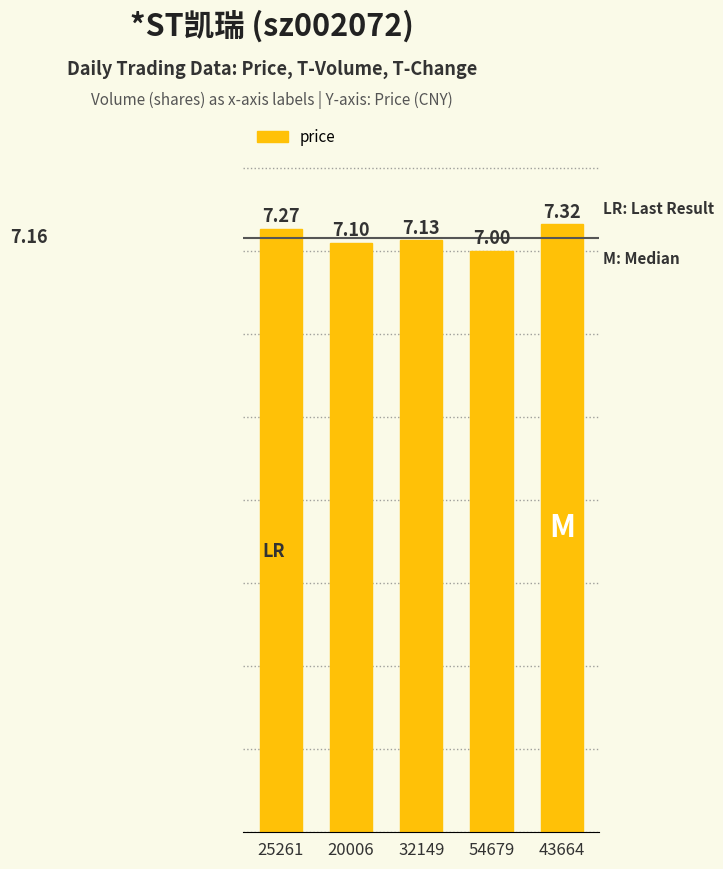

Reading left to right, transcribe all the data shown in this chart.

7.3	7.1	7.1	7.0	7.3